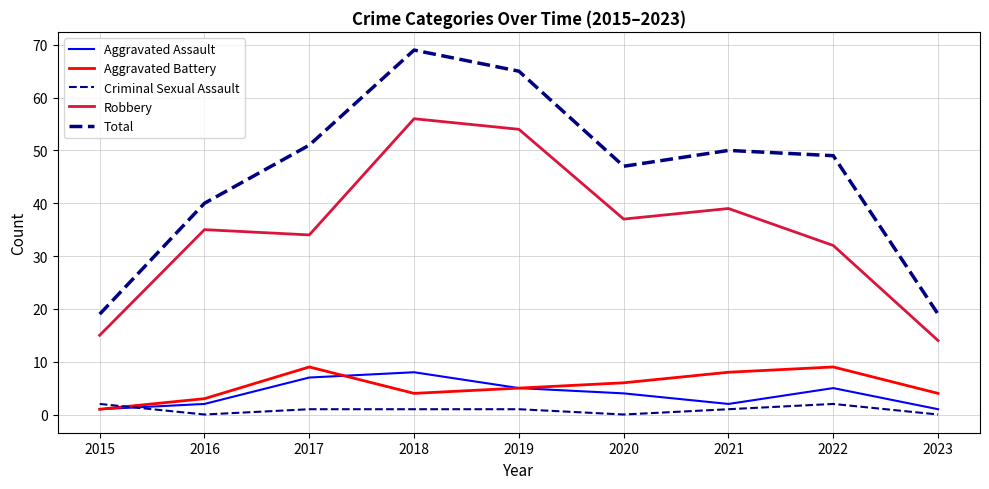

At which label does Aggravated Battery first exceed 5?

2017